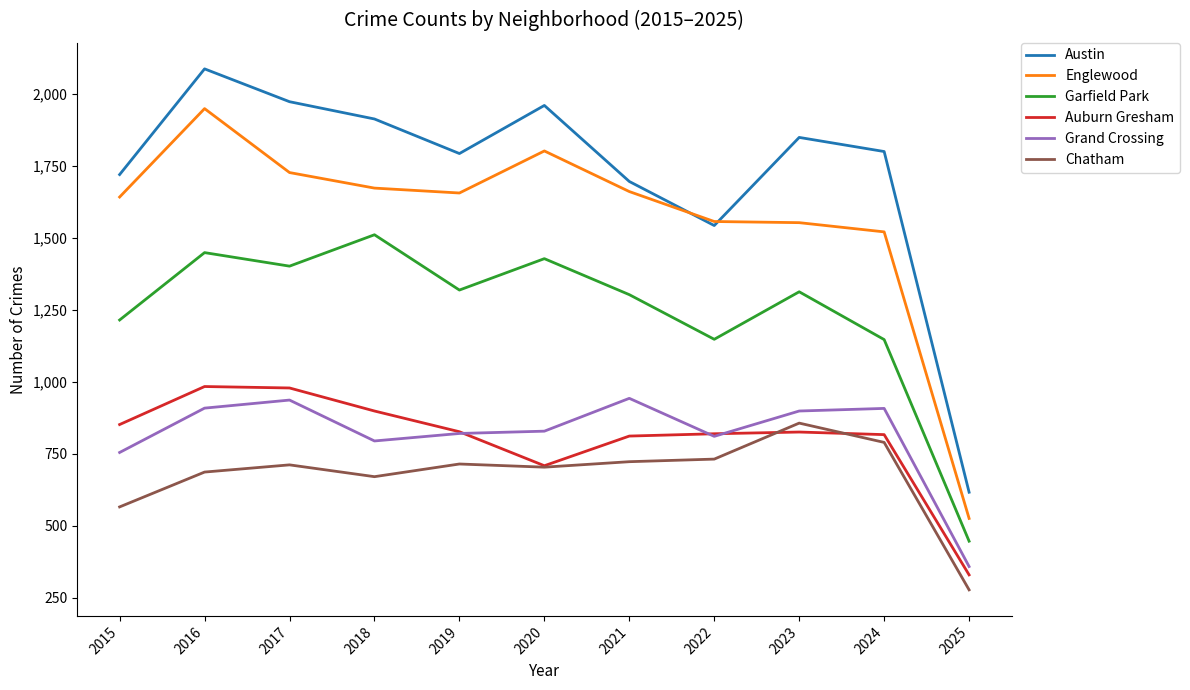

Is the value of Garfield Park at 2016 greater than the value of Auburn Gresham at 2017?

Yes